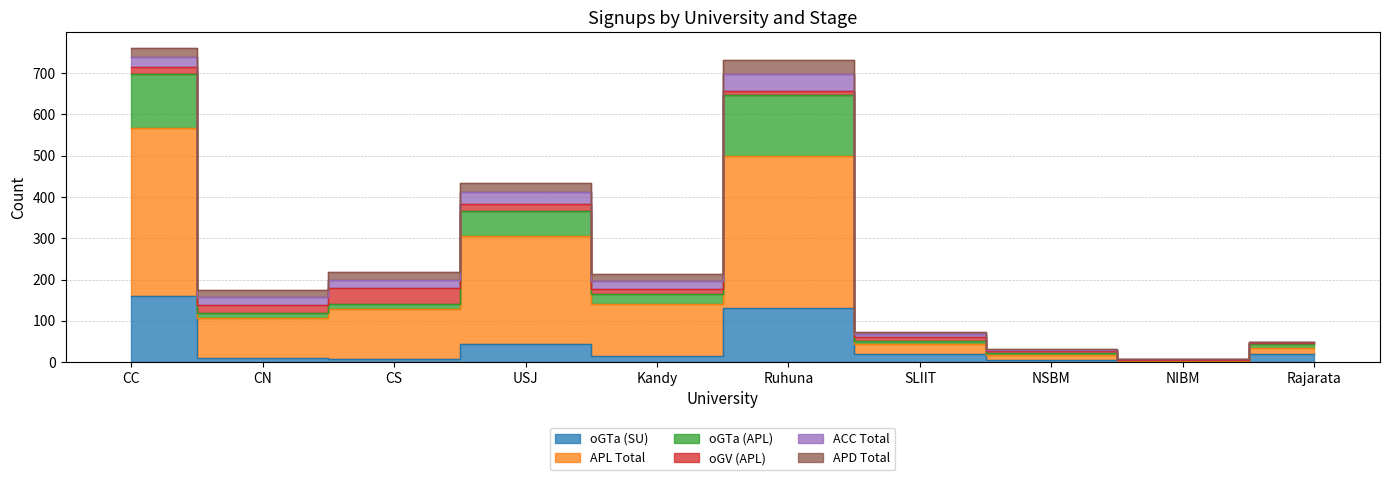

What position from the right is CS?

8